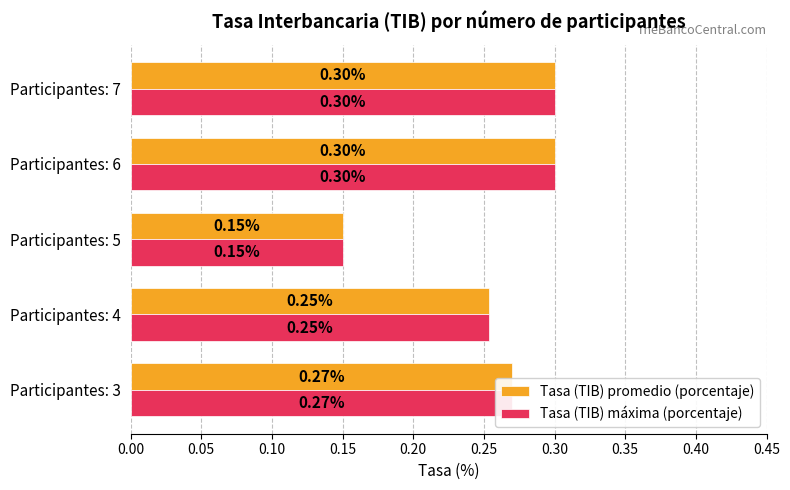

At how many categories does at least one series exceed 0?

5